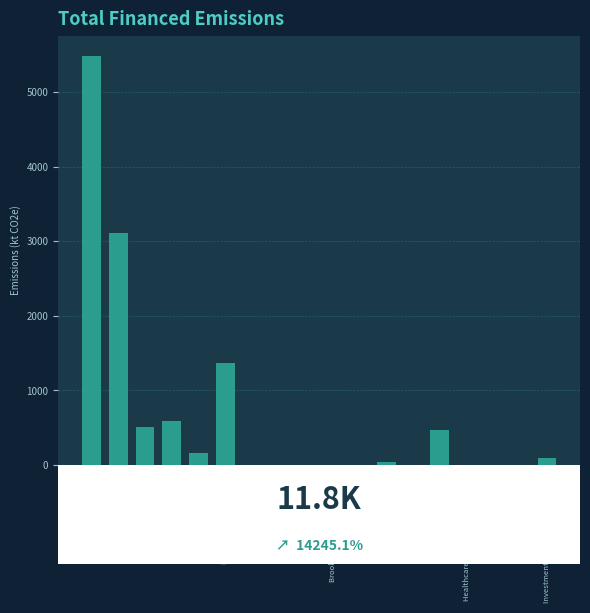

Reading left to right, what are all the values shown in this chart?

RBC=5479.6	BMO=3109.7	TD=507.5	Scotiabank=582.5	CIBC=159.4	National Bank of Canada=1368.1	Sun Life Financial=0.0	Power Corp of Canada=0.0	Manulife=0.0	Brookfield Asset Management=0.0	Fairfax=0.0	Intact Financial=38.2	OMERS=0.0	CPPIB=462.3	Healthcare of Ontario Pension Plan=0.0	OTPP=0.0	OPSEU=0.0	Investment Management of Ontario=96.8